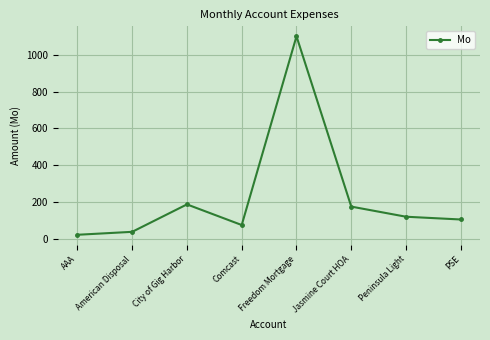

What is the change in value from AAA to American Disposal?

+16